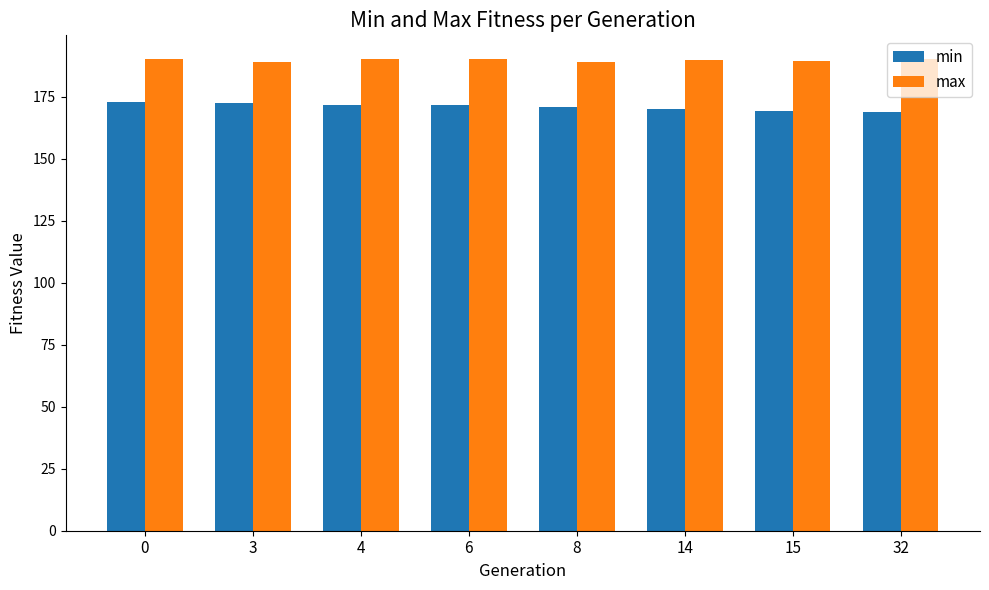

What is the maximum value shown in the chart?

190.3